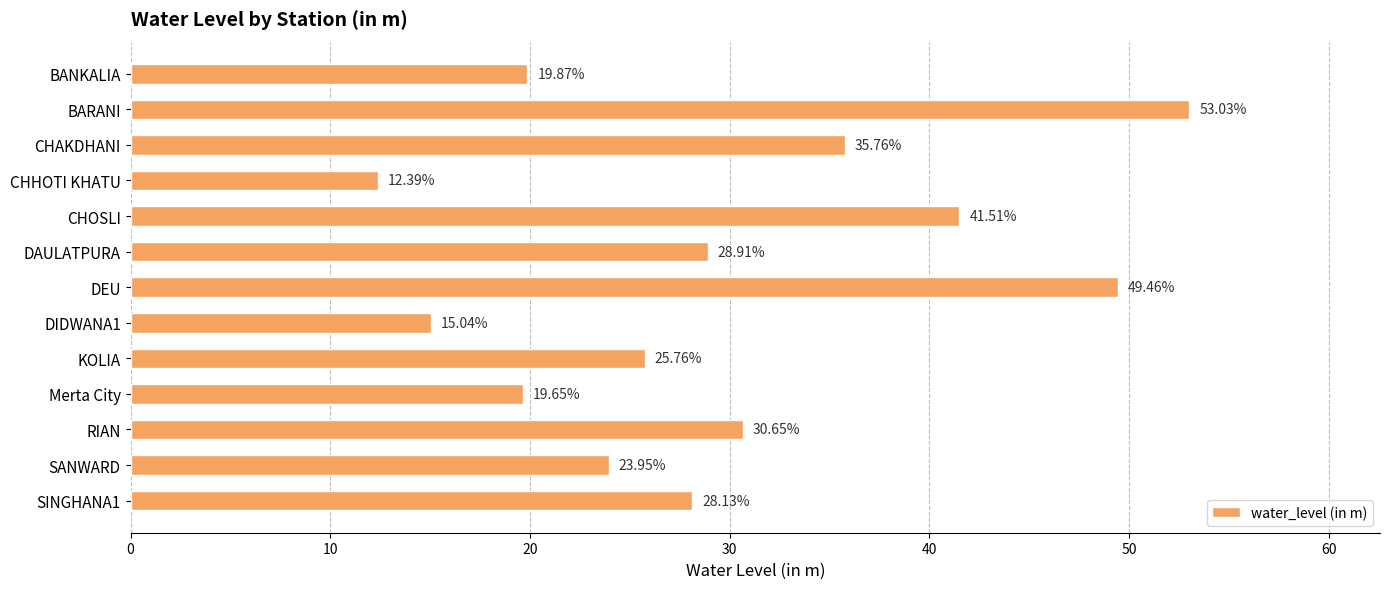

Rank the categories by value from highest to lowest.

BARANI, DEU, CHOSLI, CHAKDHANI, RIAN, DAULATPURA, SINGHANA1, KOLIA, SANWARD, BANKALIA, Merta City, DIDWANA1, CHHOTI KHATU